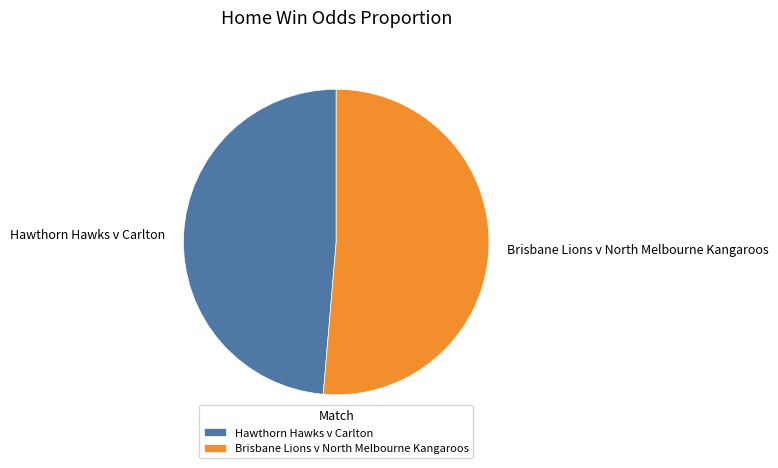

True or false: Hawthorn Hawks v Carlton accounts for 34% of the total.

False